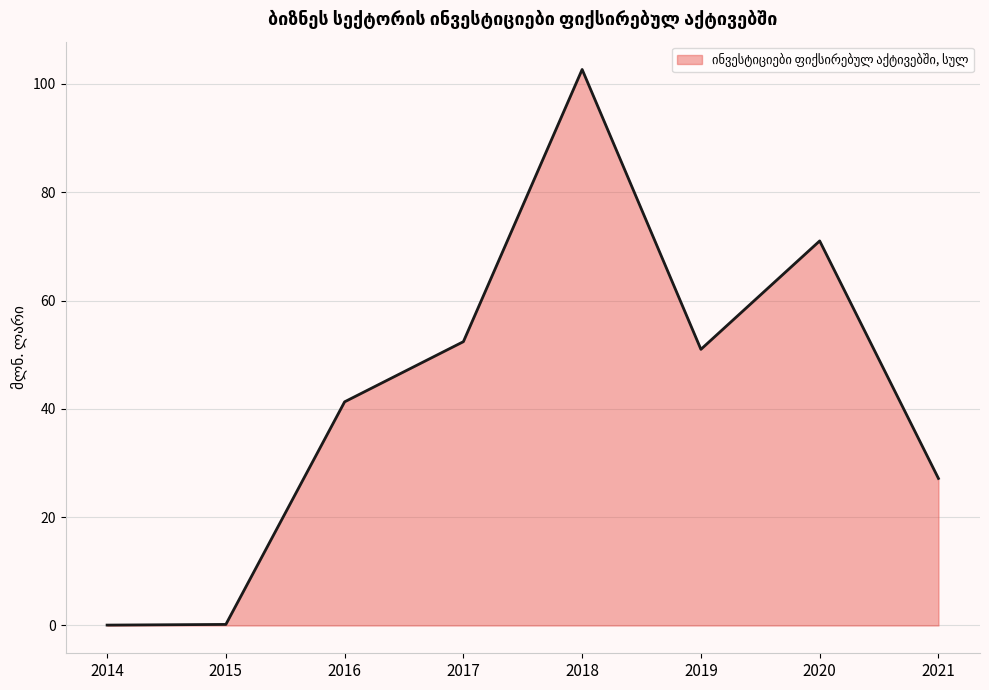

What is the sum of the values at 2020 and 2016?

112.3